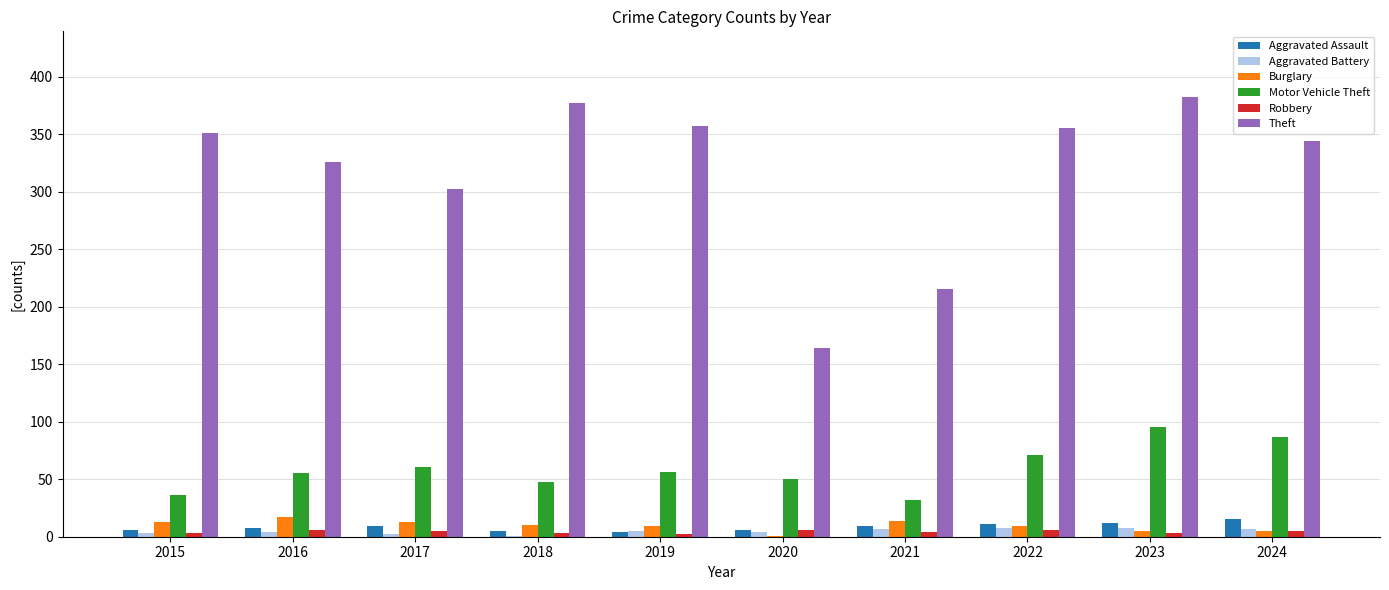

How many Aggravated Battery values are between 3 and 7?

6